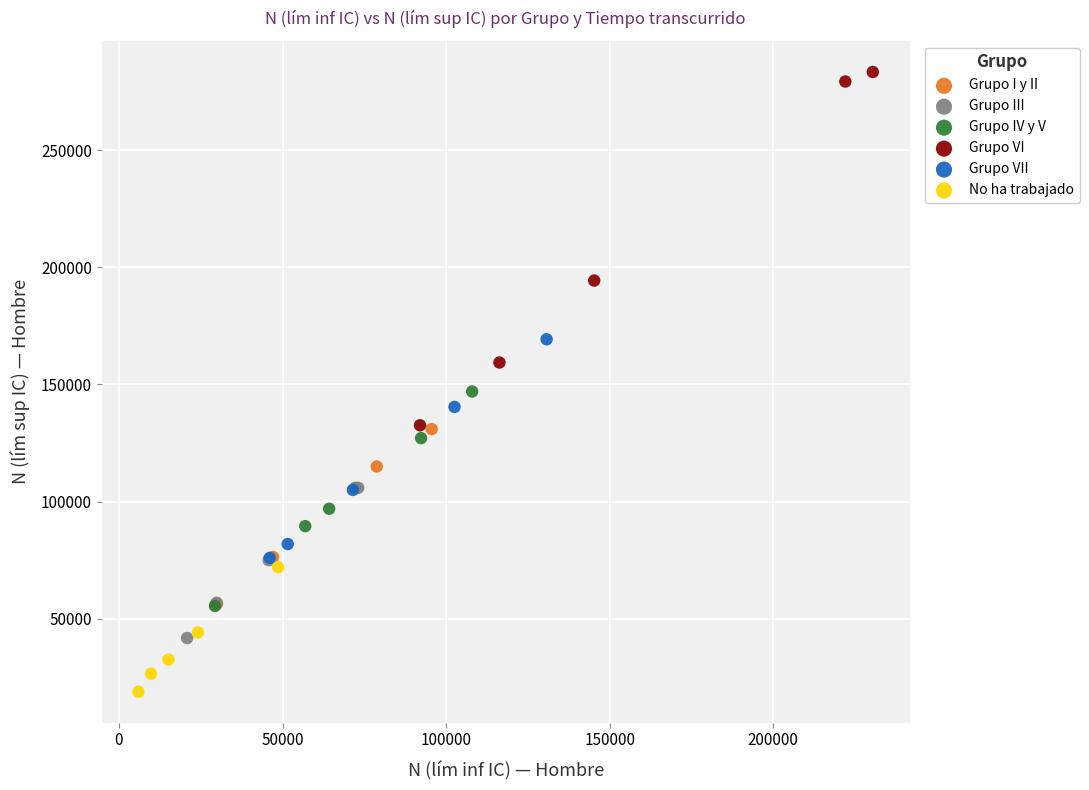

Which series contains the lowest Y value?

No ha trabajado